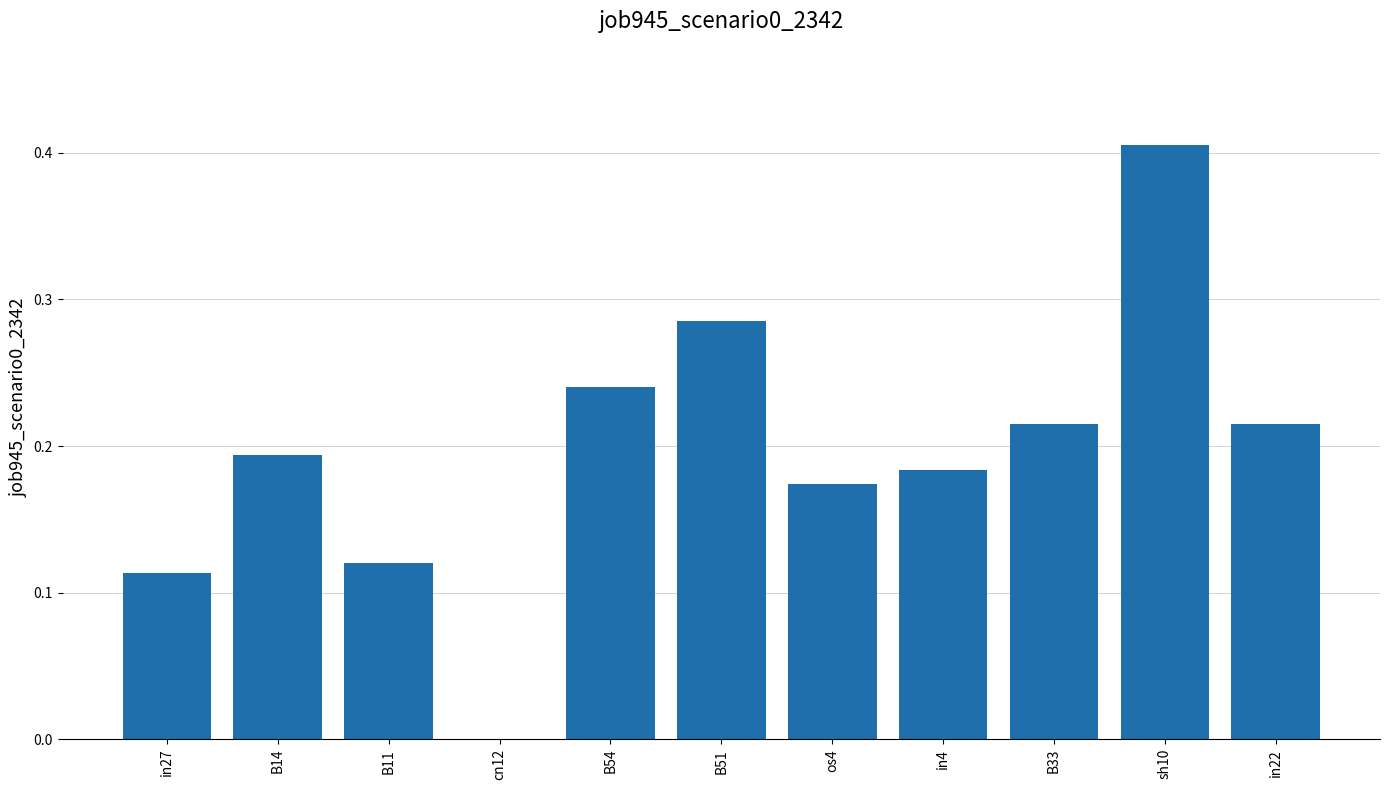

What is the sum of all values?

2.1